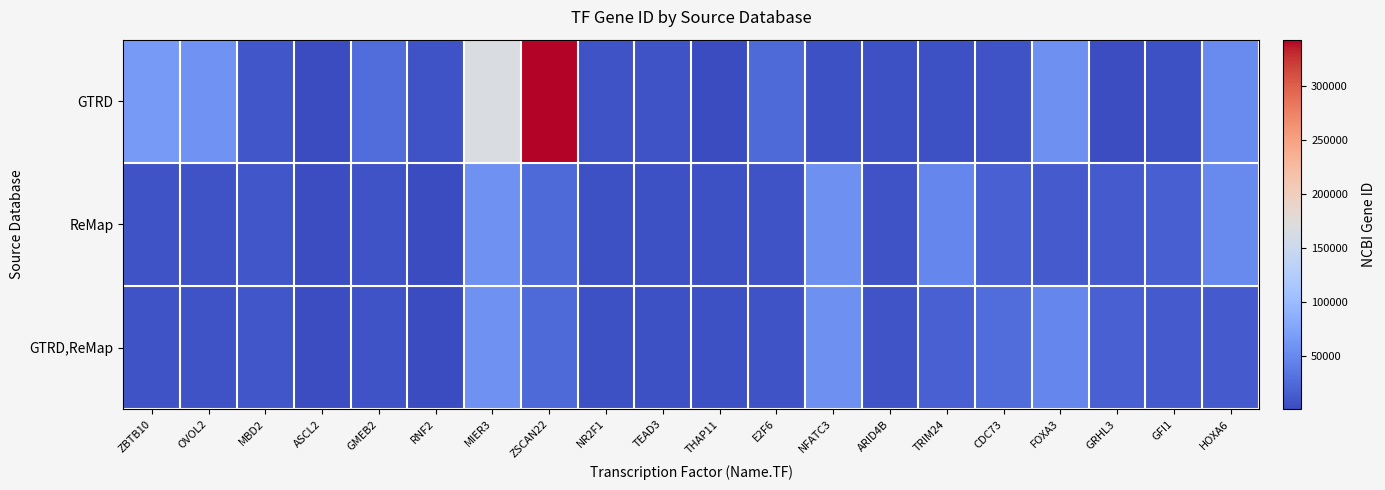

At which category is the sum across all series the highest?

ZSCAN22